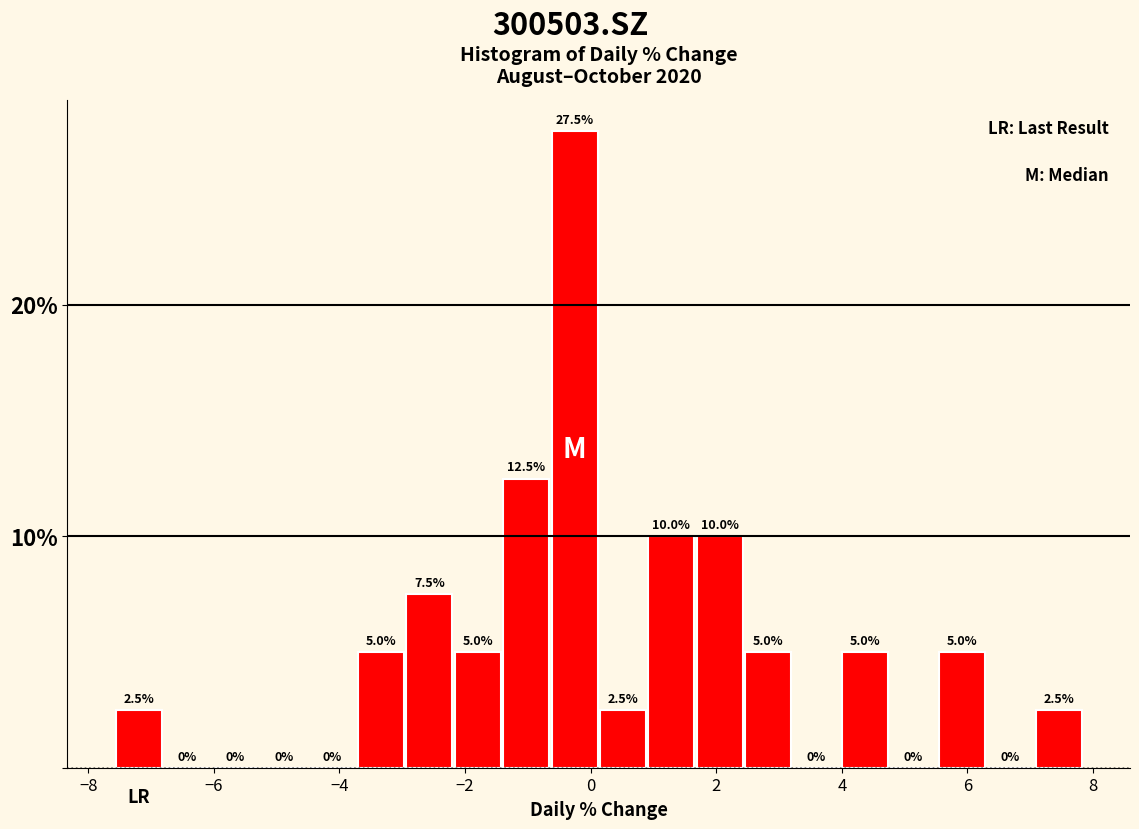

Read against the x-axis, roughly where is the centre of the tallest bar?

-0.2